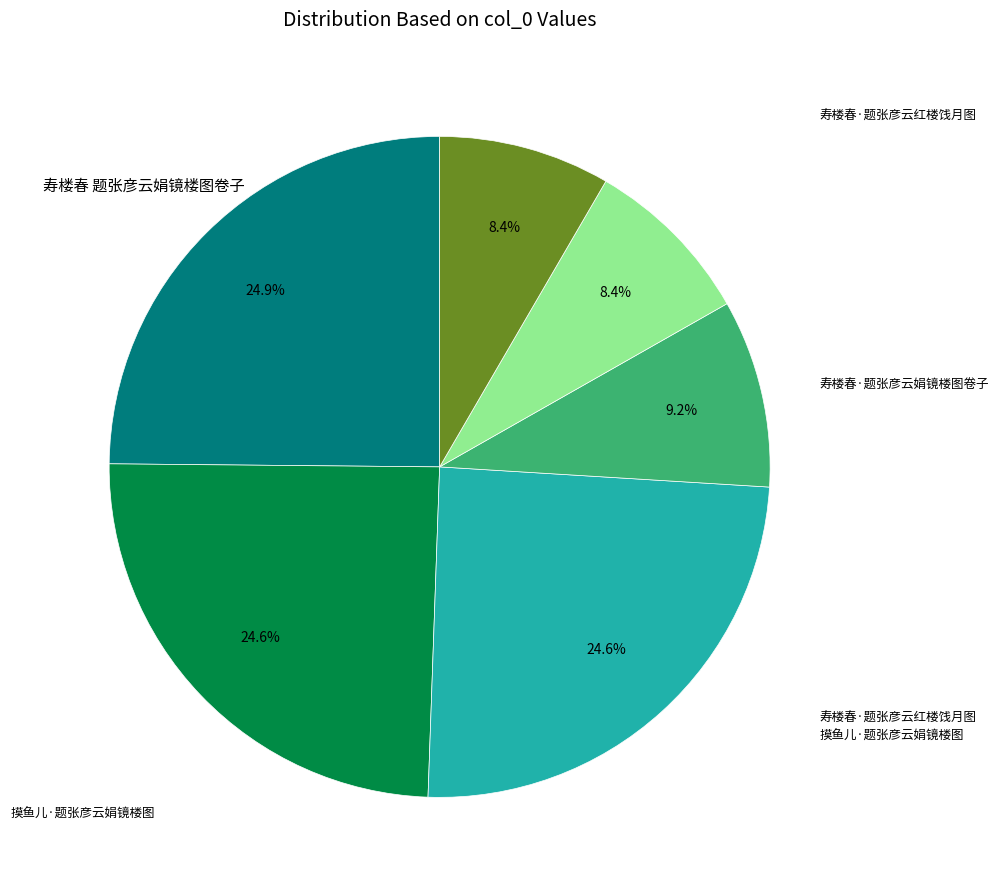

Does any single category account for the majority?

No